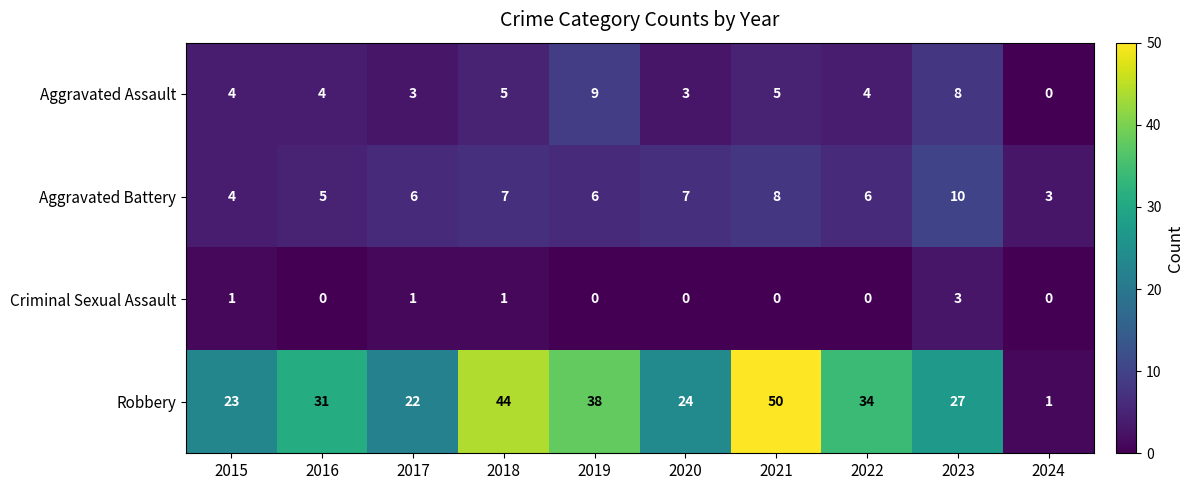

Which series has the largest total across all categories?

Robbery